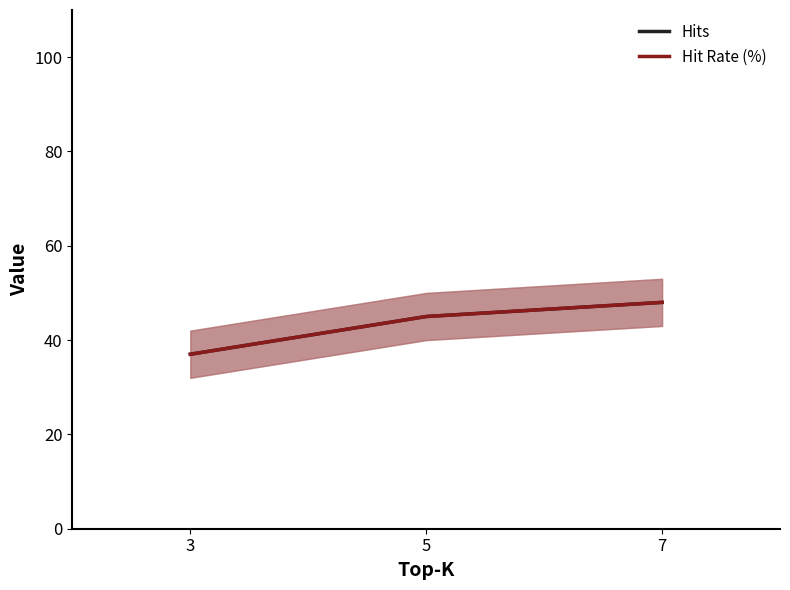

What is the value of the Hits point at the 3rd from the left?

48